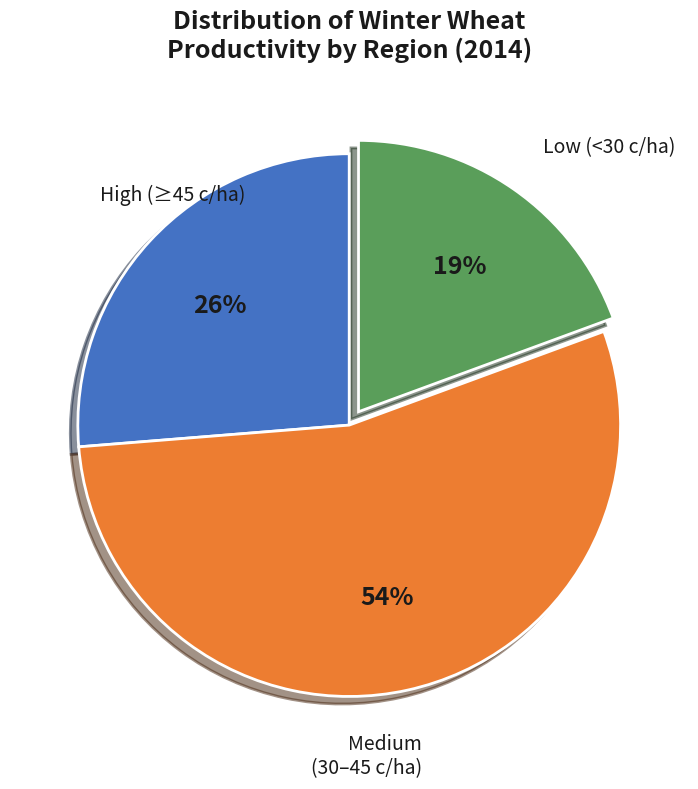

Is there a majority slice in this chart?

Yes